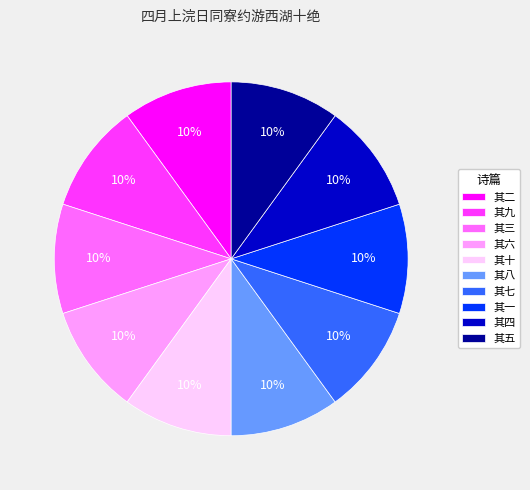

Approximately how many times larger is the value at 其七 compared to 其四?

1.0